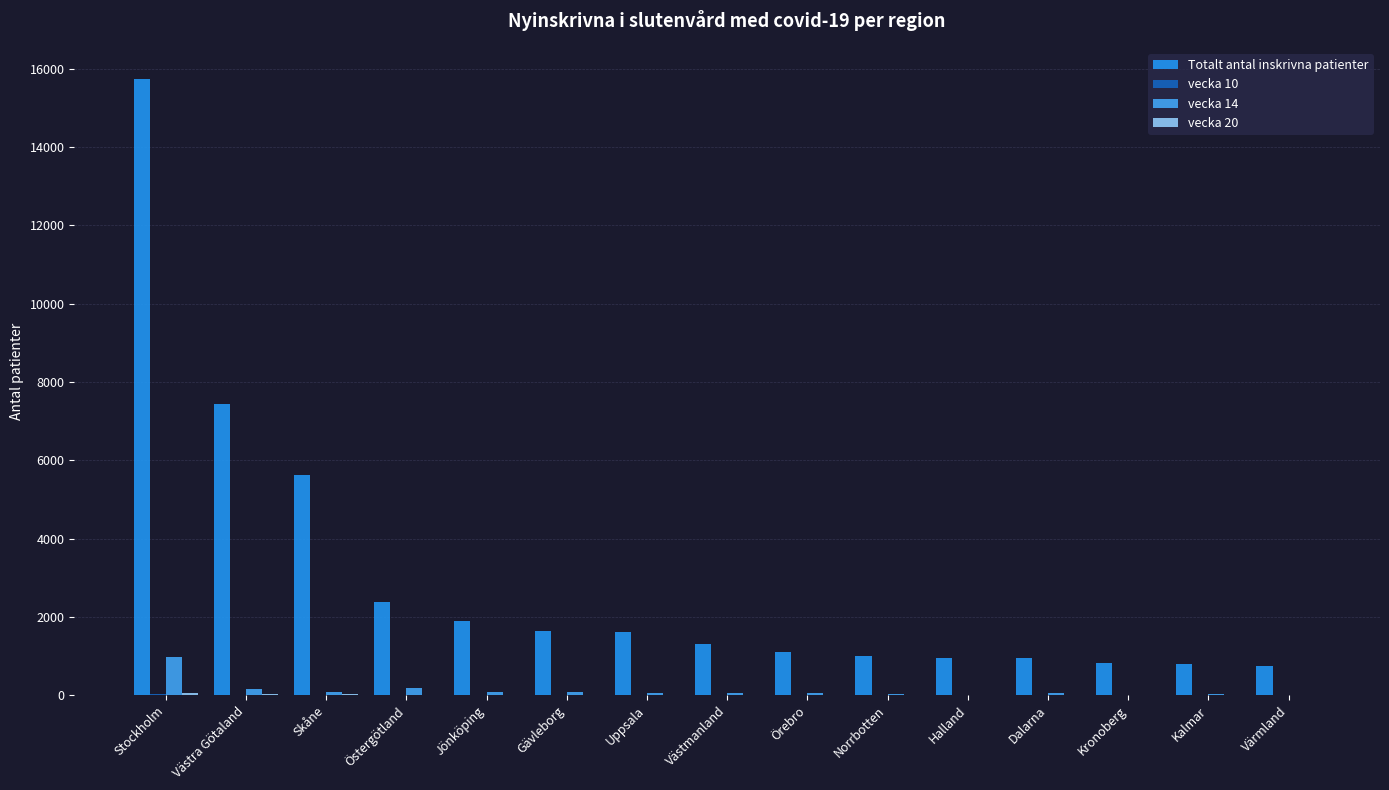

What position from the right is Östergötland?

12